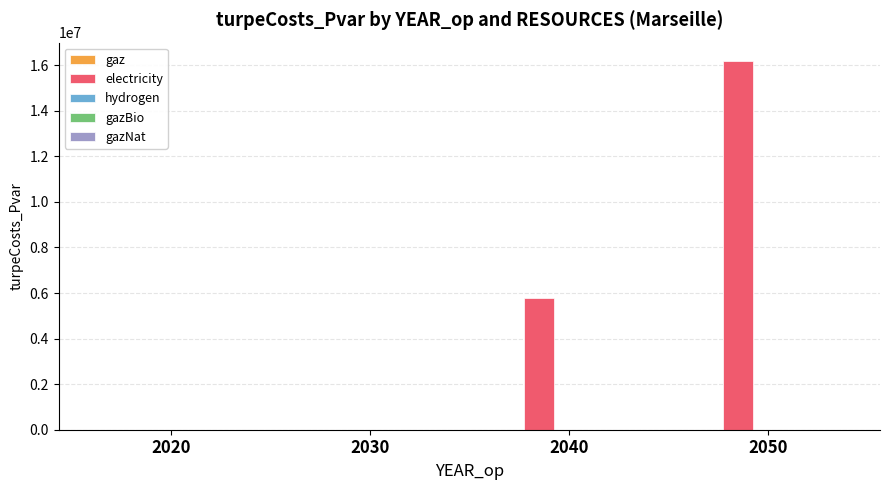

What is the change in value from 2020 to 2040?

+5789694.4